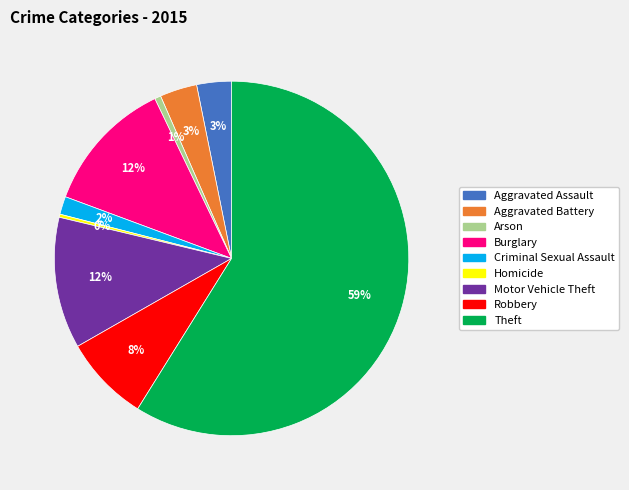

To the nearest percent, what is the average slice percentage?

11%